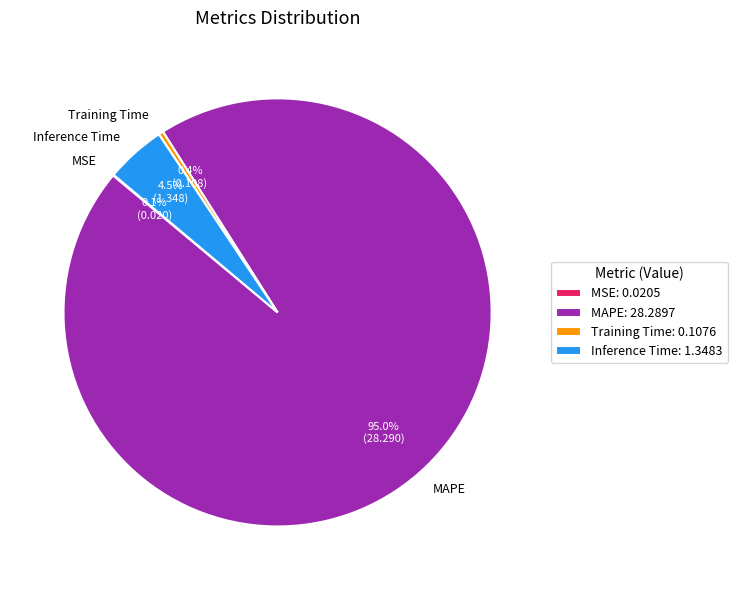

Does Training Time represent more than half of the total?

No